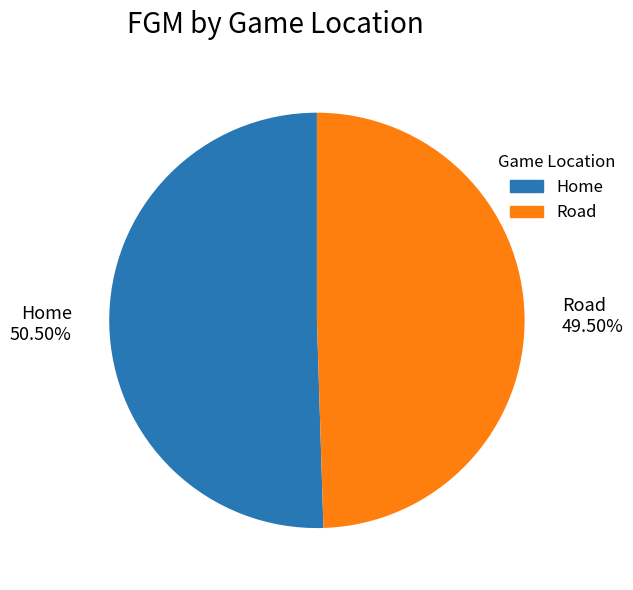

Do Road 49.50% and Home 50.50% together represent more than half of the pie?

Yes